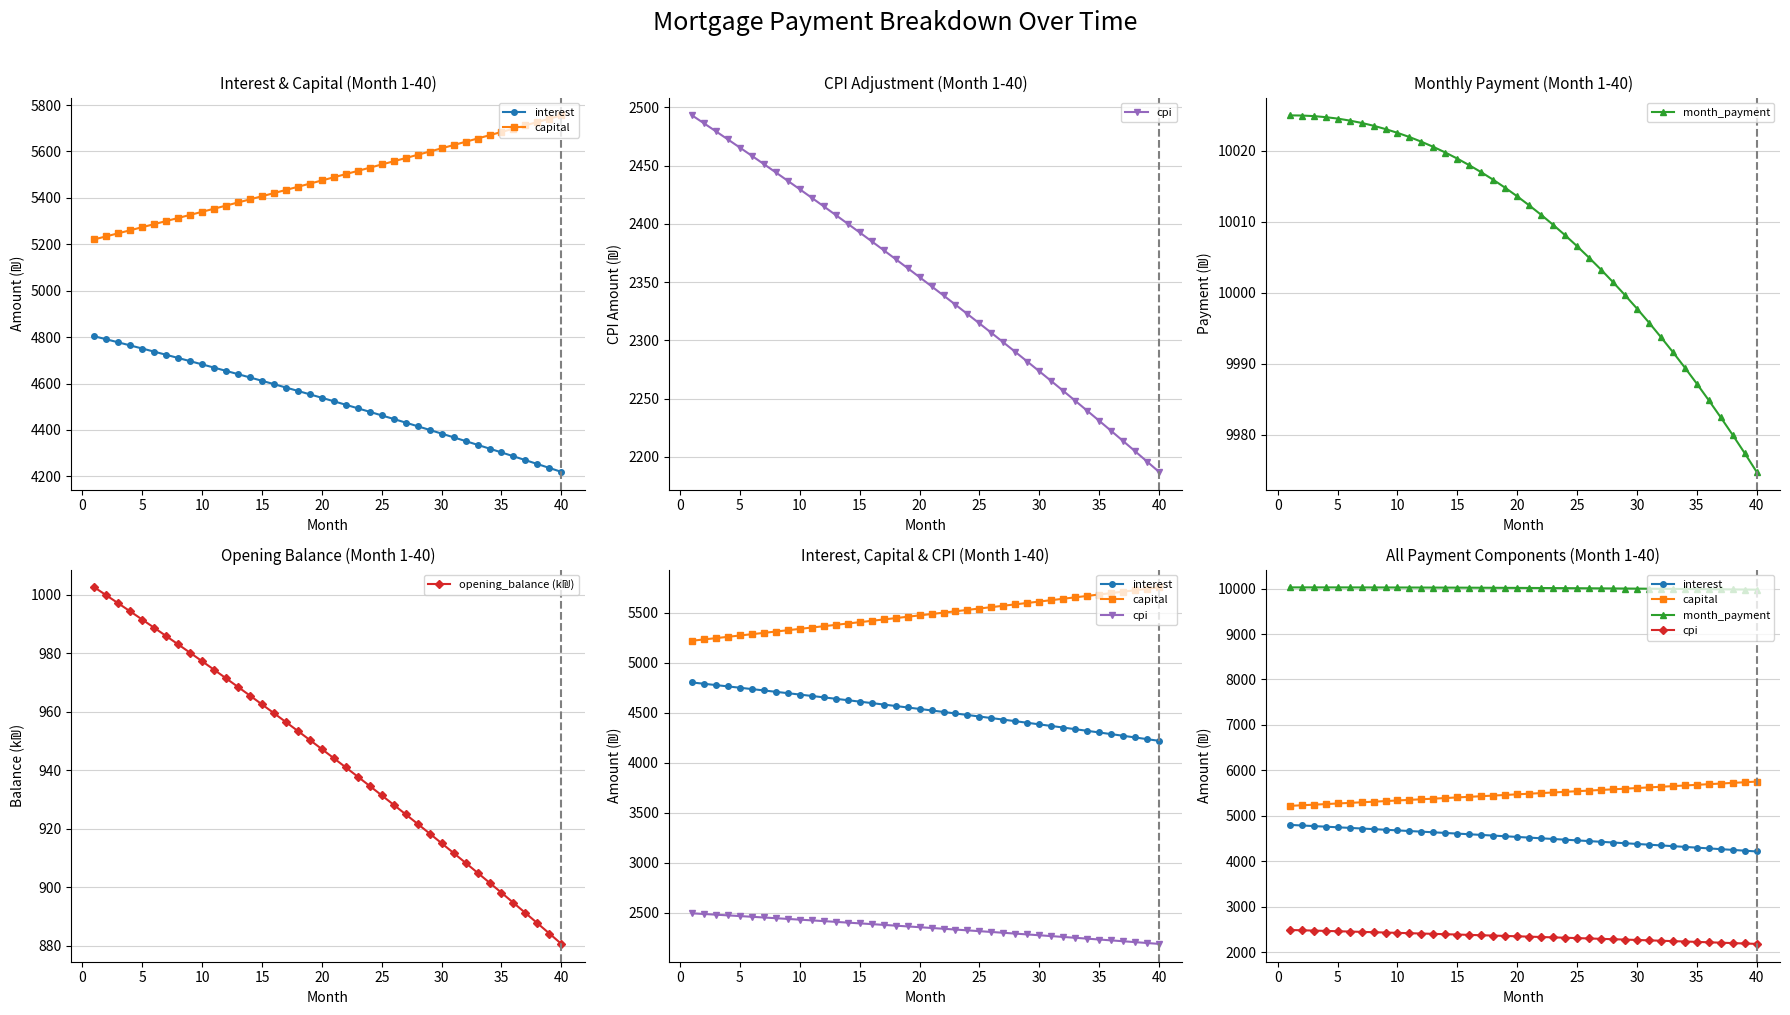

What is the minimum value for month_payment?

9974.8